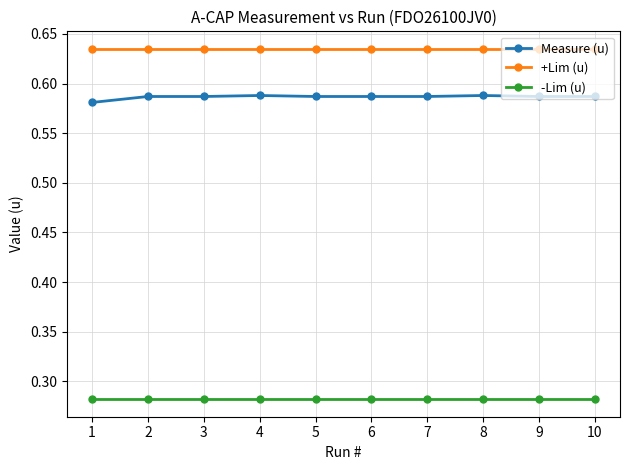

The +Lim (u) series shows 0.3 at 5. True or false?

False